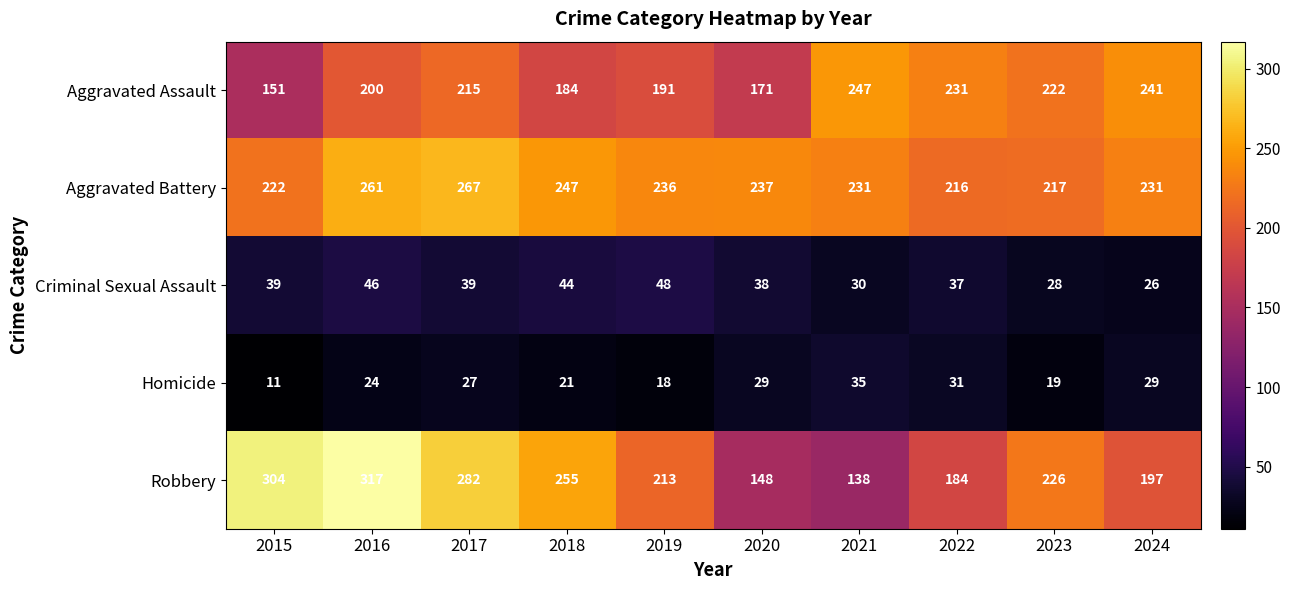

Where is Criminal Sexual Assault nearest to the value 37?

2022